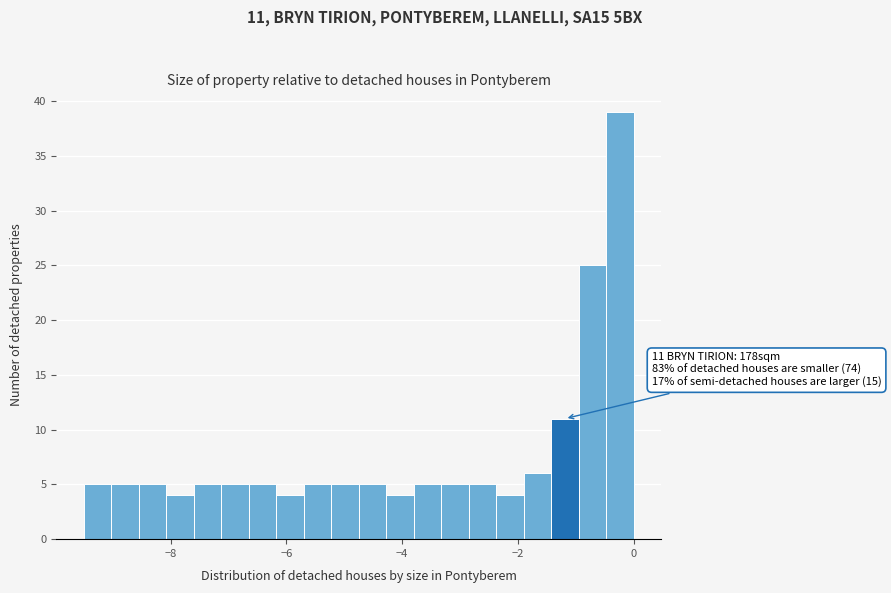

Around what value on the x-axis is the tallest bar? Give the approximate position of its centre, as read against the axis.

-0.2